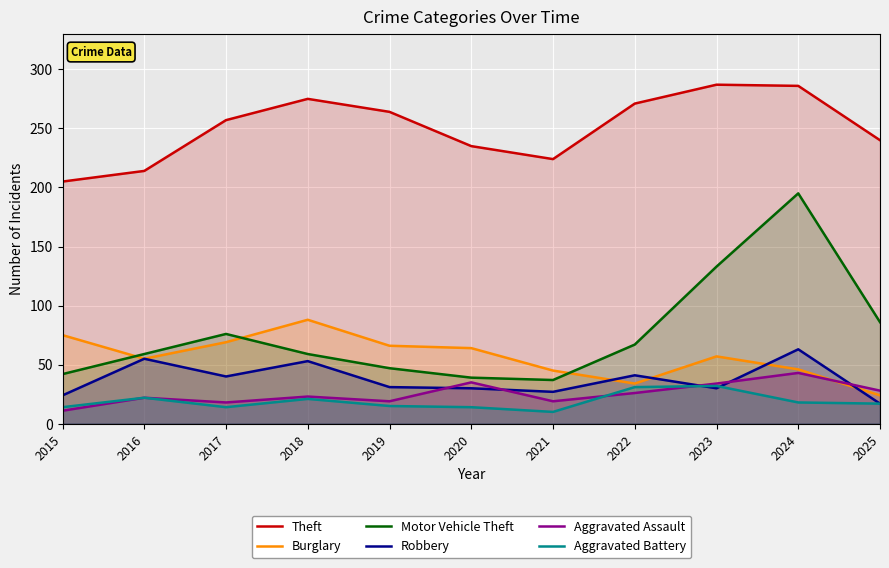

What is the lowest value of the Burglary series?

24